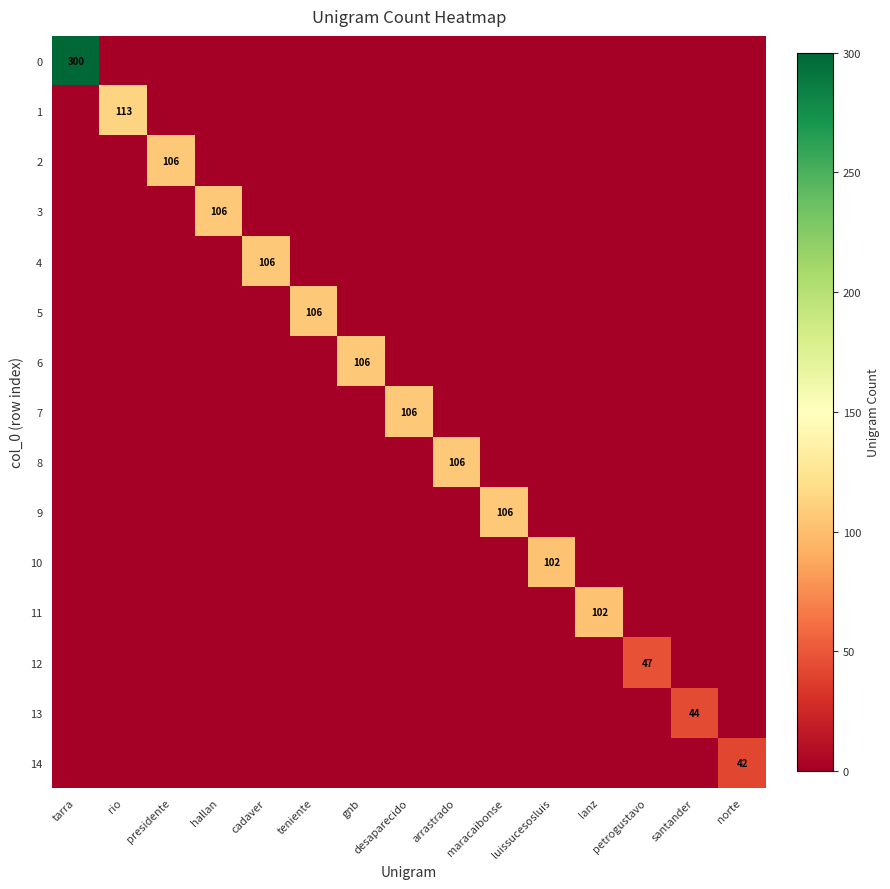

Rank the categories by 5 value from highest to lowest.

teniente, tarra, rio, presidente, hallan, cadaver, gnb, desaparecido, arrastrado, maracaibonse, luissucesosluis, lanz, petrogustavo, santander, norte